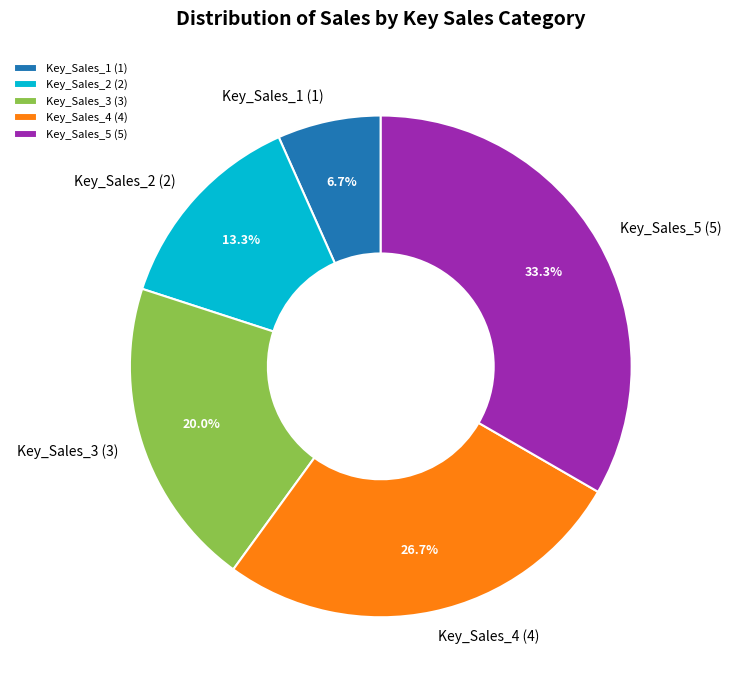

Which has a higher value, Key_Sales_1 or Key_Sales_3?

Key_Sales_3